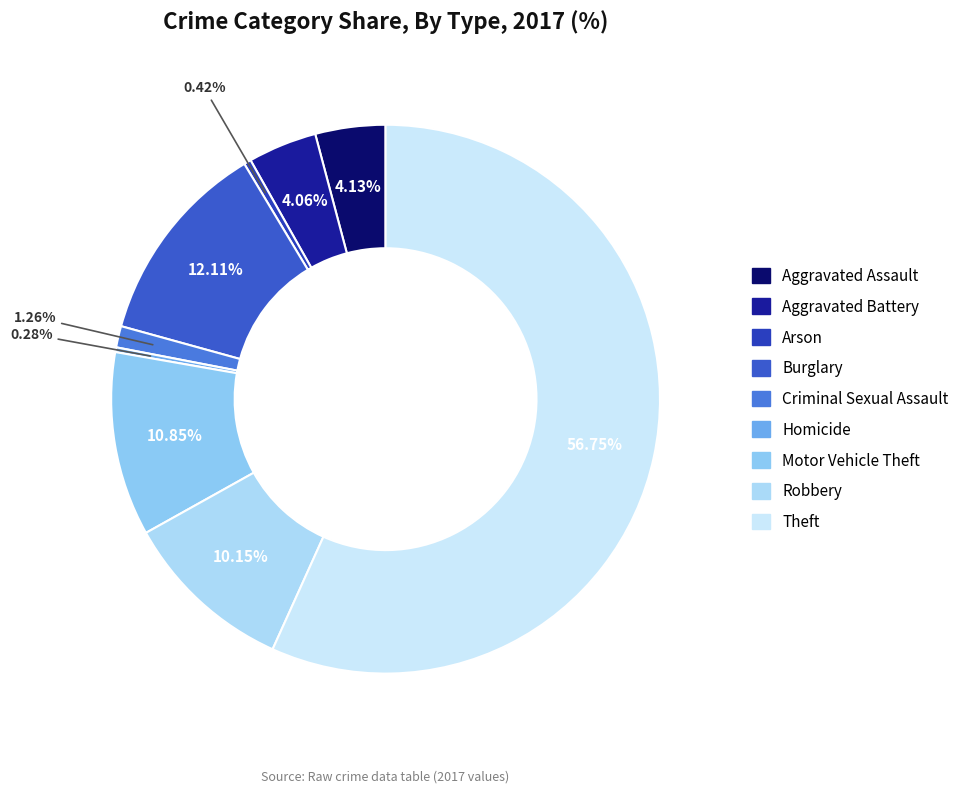

Does any single category account for the majority?

Yes